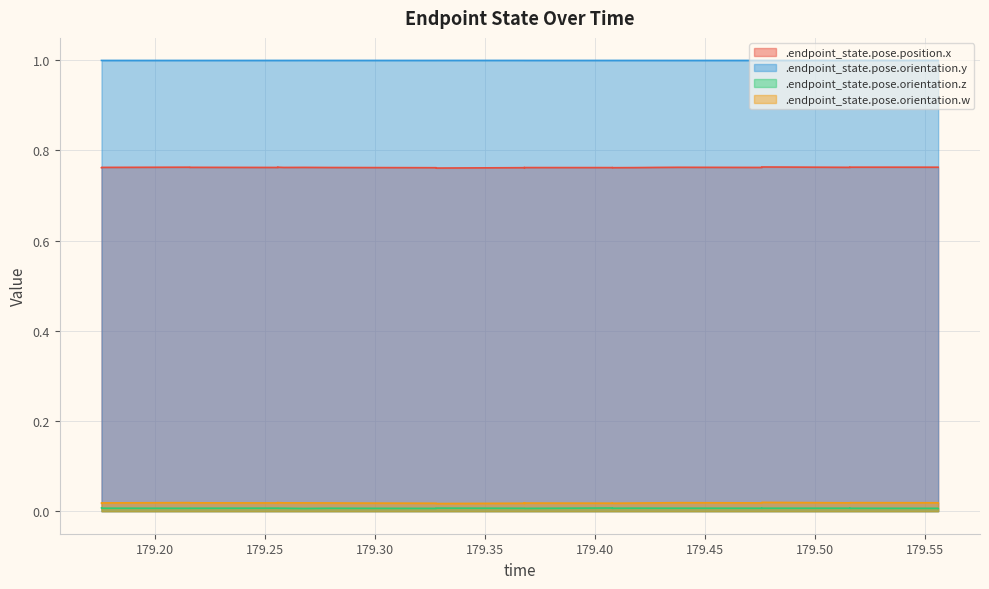

Does the chart display data point markers on the line(s)?

No